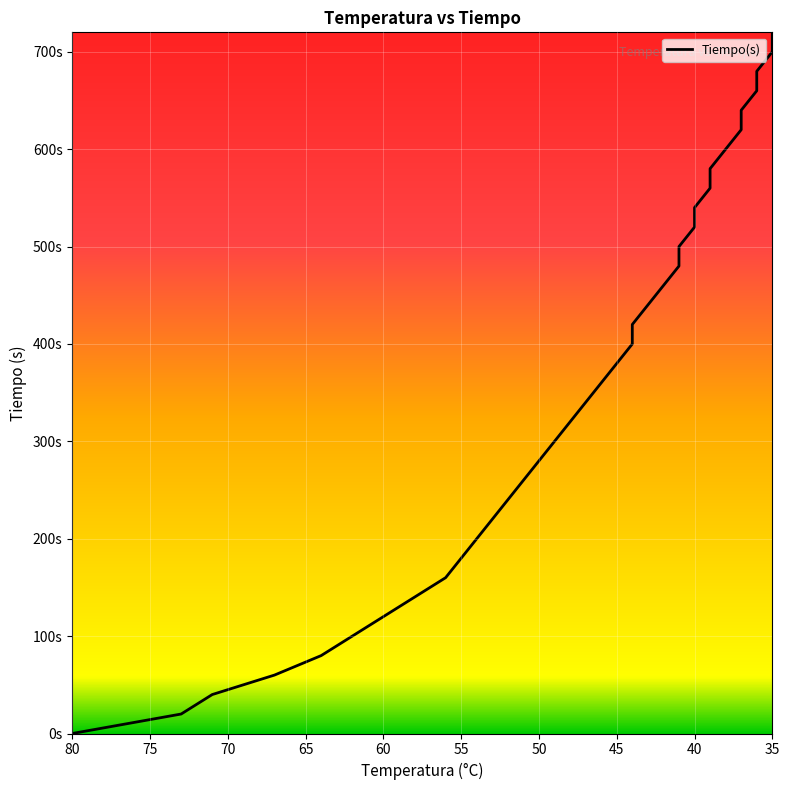

Where is the data nearest to the value 360?

46